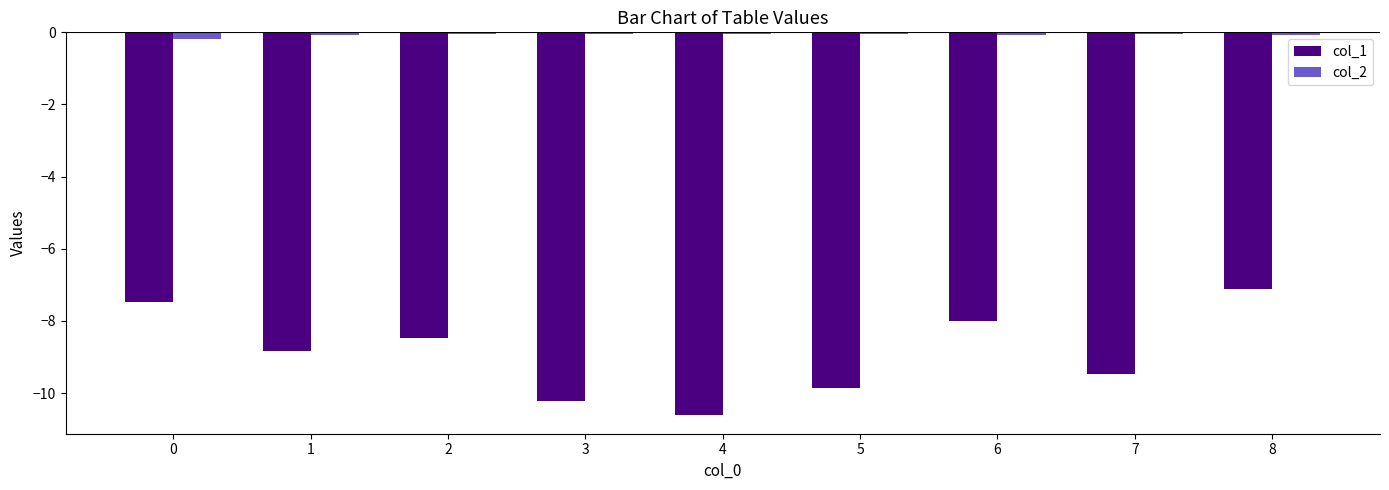

Does the chart contain any negative values?

Yes